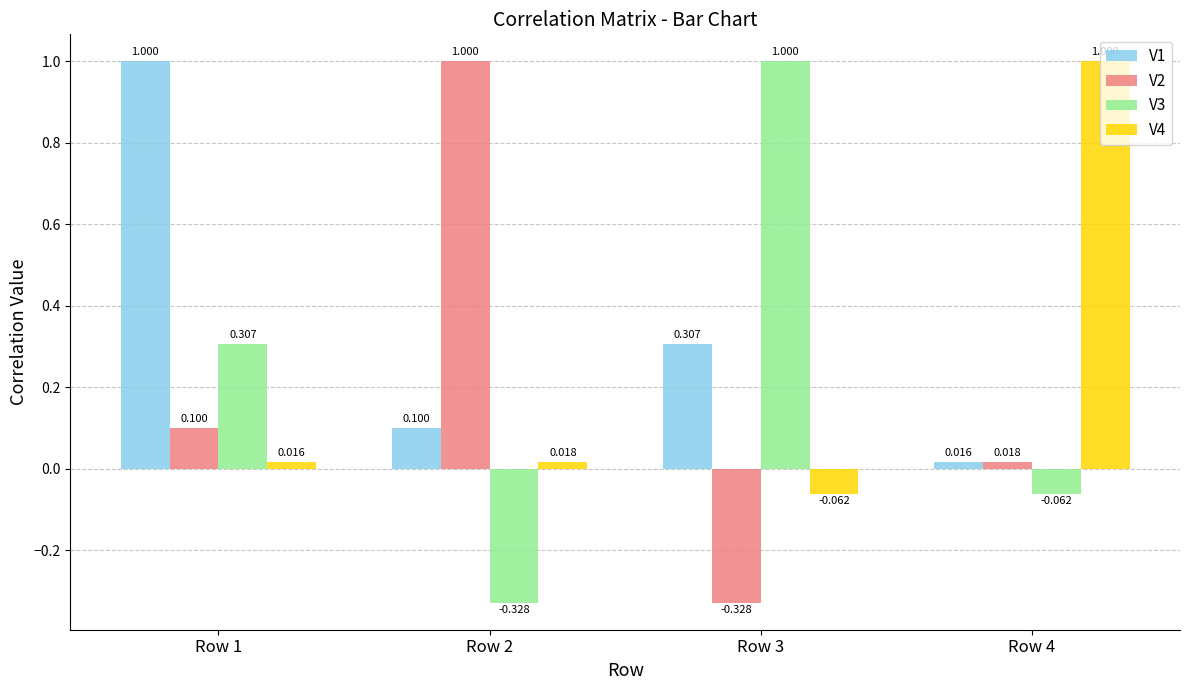

Is the value of V3 at Row 3 greater than the value of V1 at Row 3?

Yes